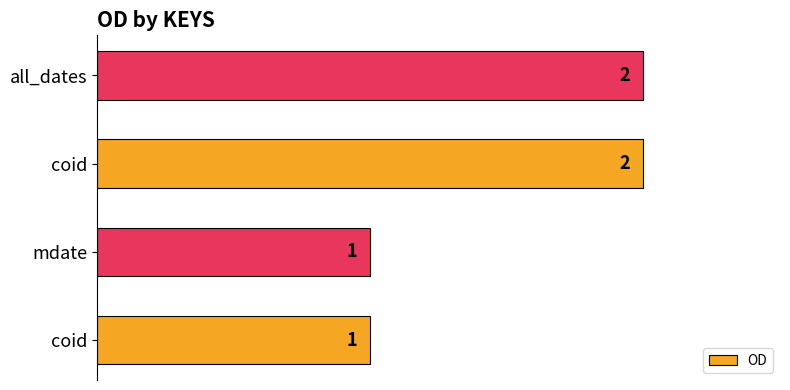

What is the smallest value displayed?

1